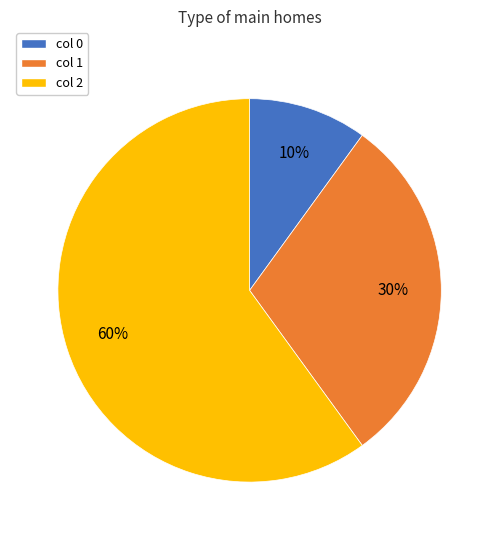

To the nearest percent, what is the difference between the largest and smallest slice percentages?

50%